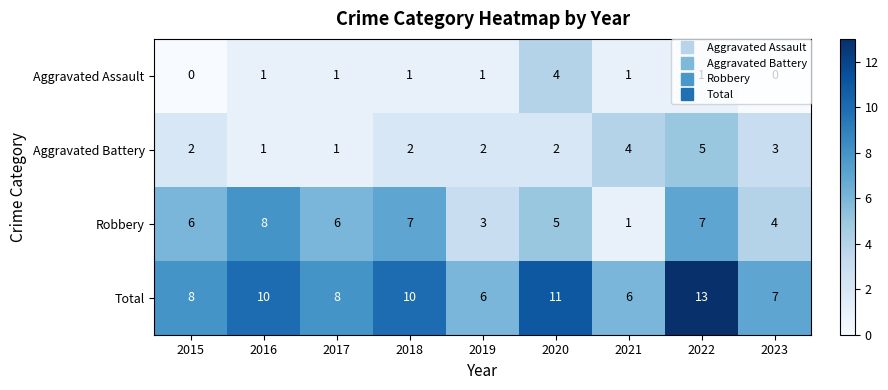

What is the sum of all Robbery values?

47